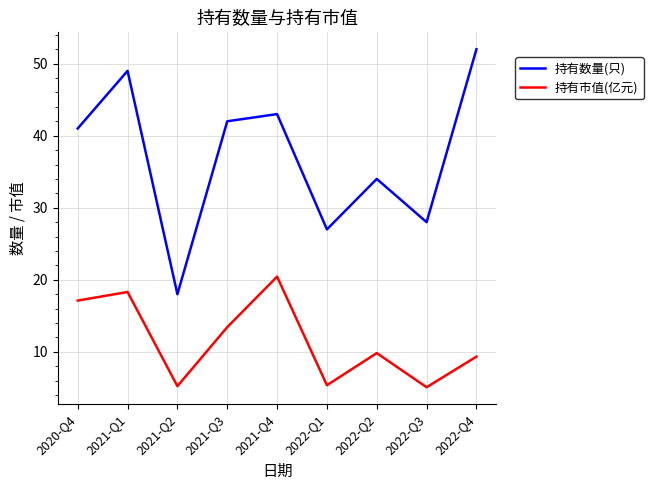

Which series has the largest range (max minus min)?

持有数量(只)